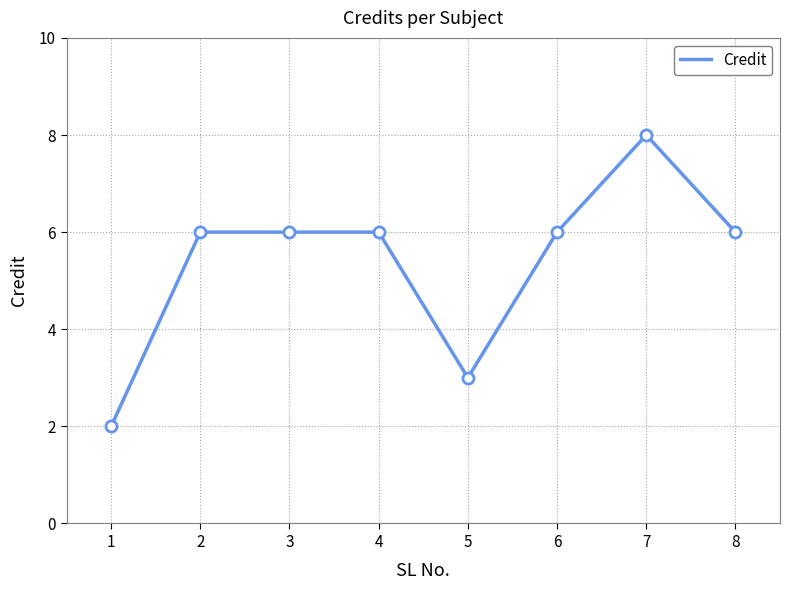

What is the difference between the maximum and minimum values?

6